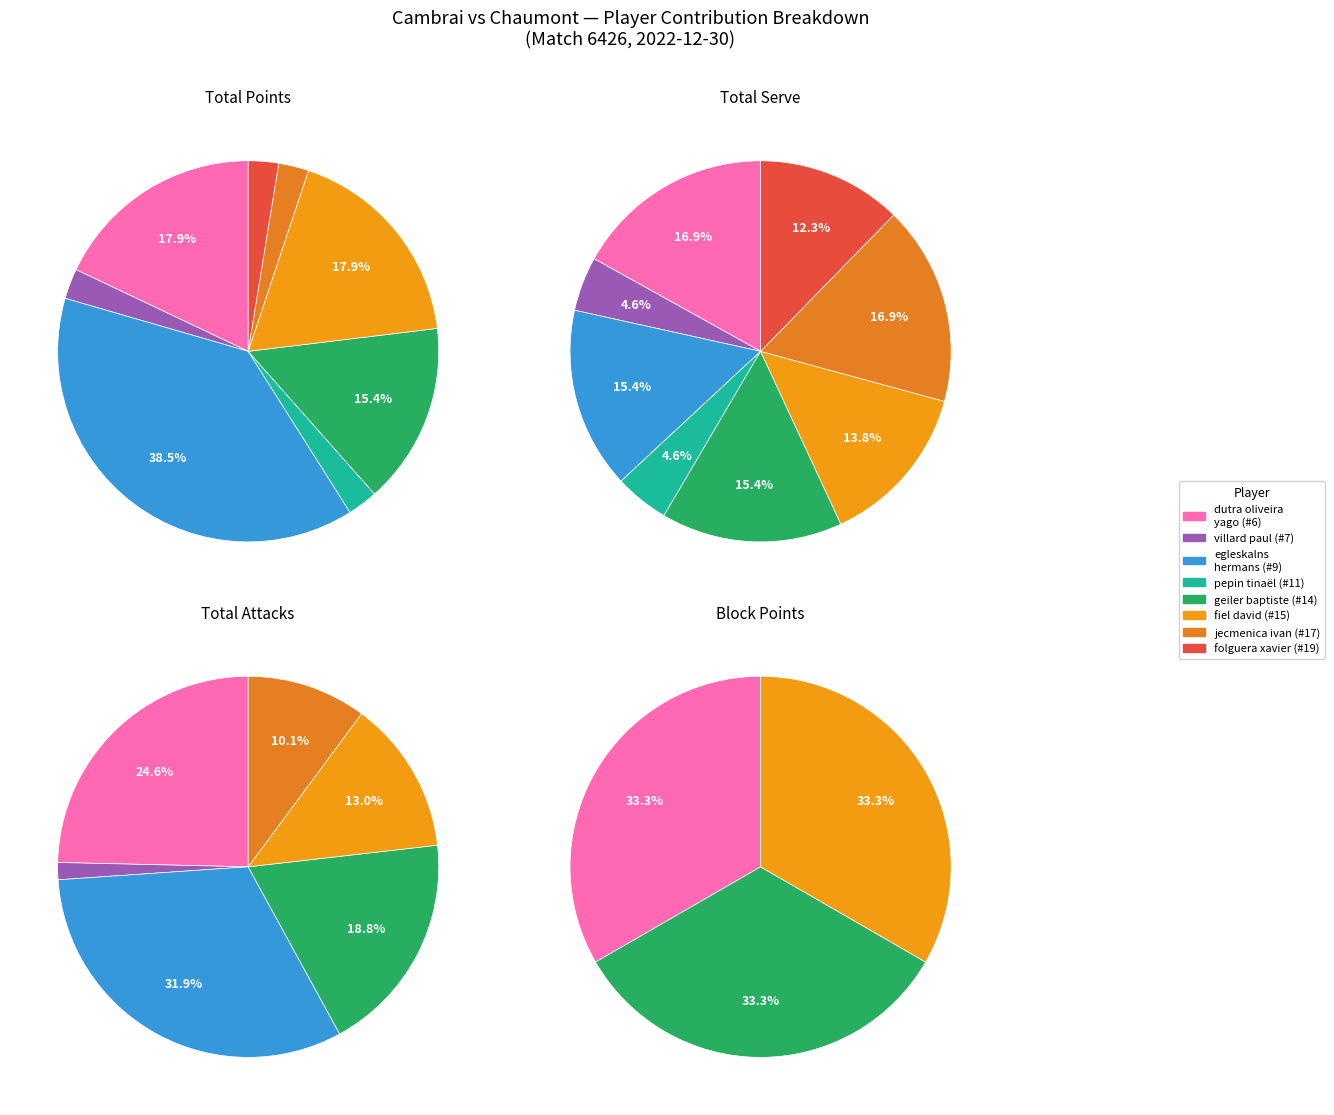

Rank the series at jecmenica ivan from highest to lowest value.

Total Serve, Total Attacks, Total Points, Block Points